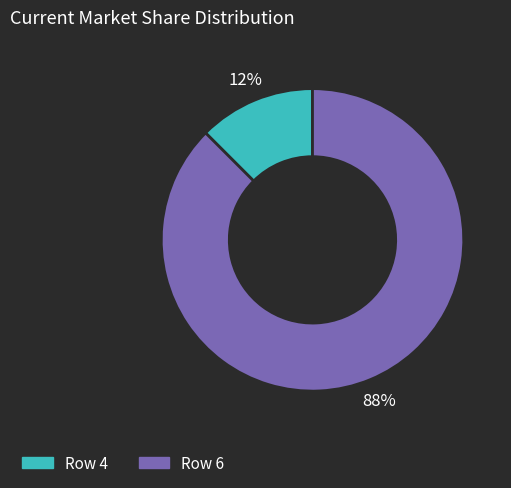

Is there a majority slice in this chart?

Yes